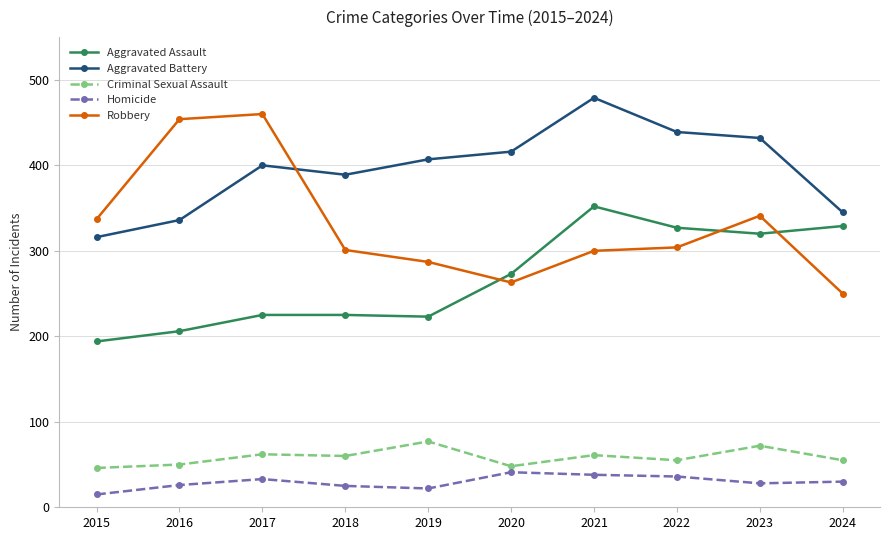

What are all the series names shown in the legend?

Aggravated Assault, Aggravated Battery, Criminal Sexual Assault, Homicide, Robbery